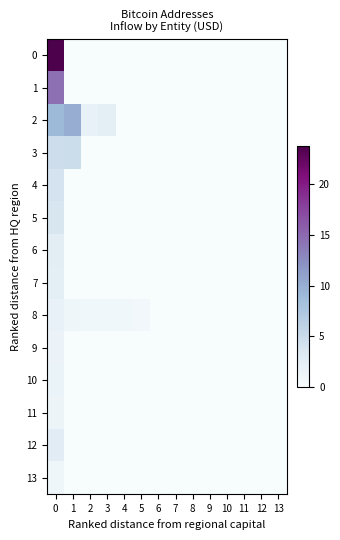

At how many categories does at least one series exceed 3?

2